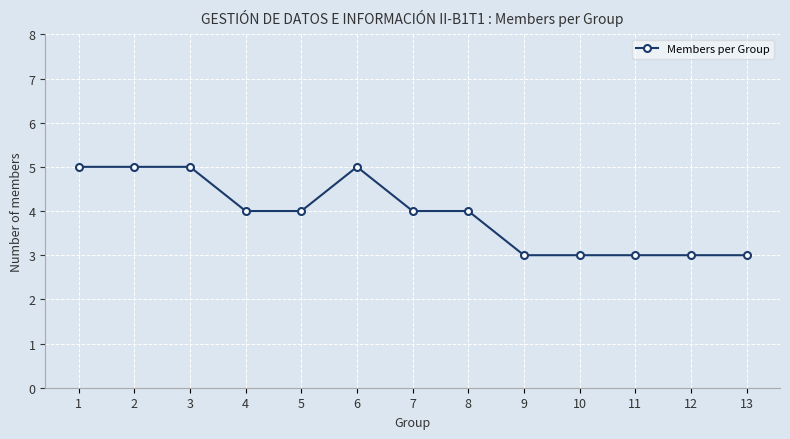

The chart shows a value of 5 at 1. True or false?

True